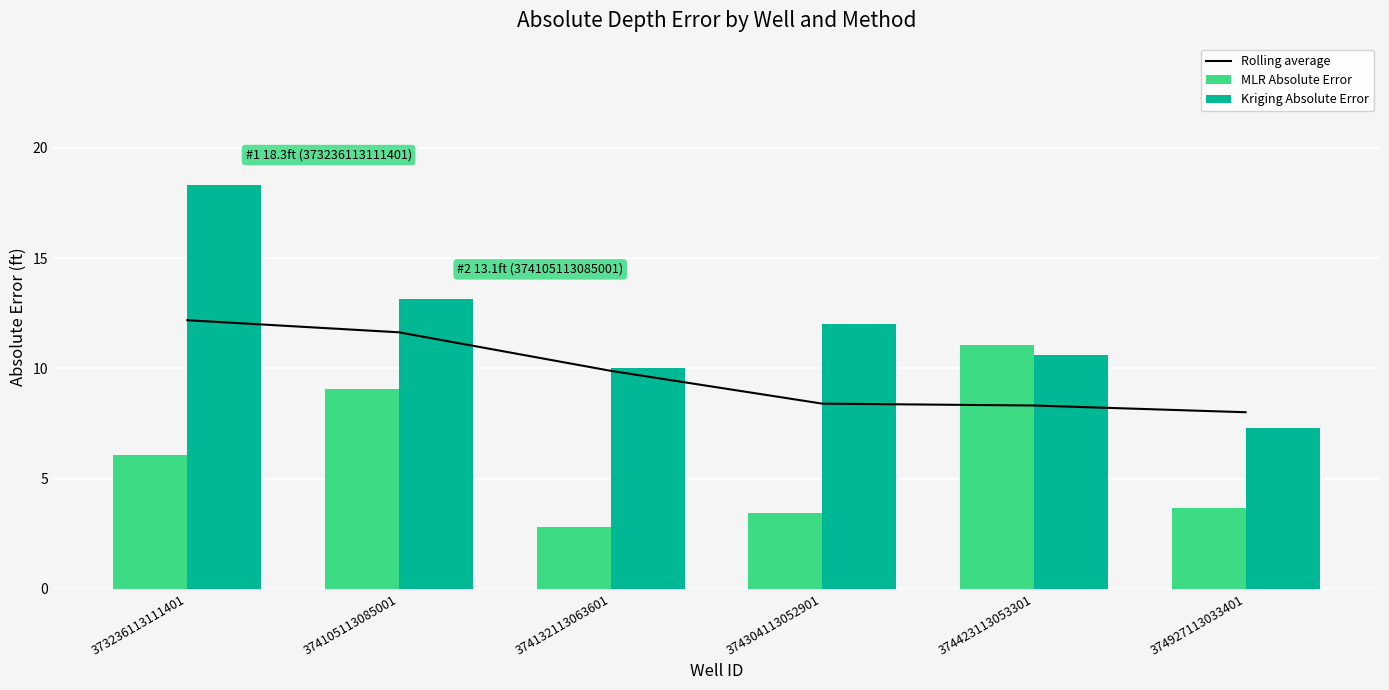

What is the sum of the Rolling average values at 373236113111401 and 374423113053301?

20.5